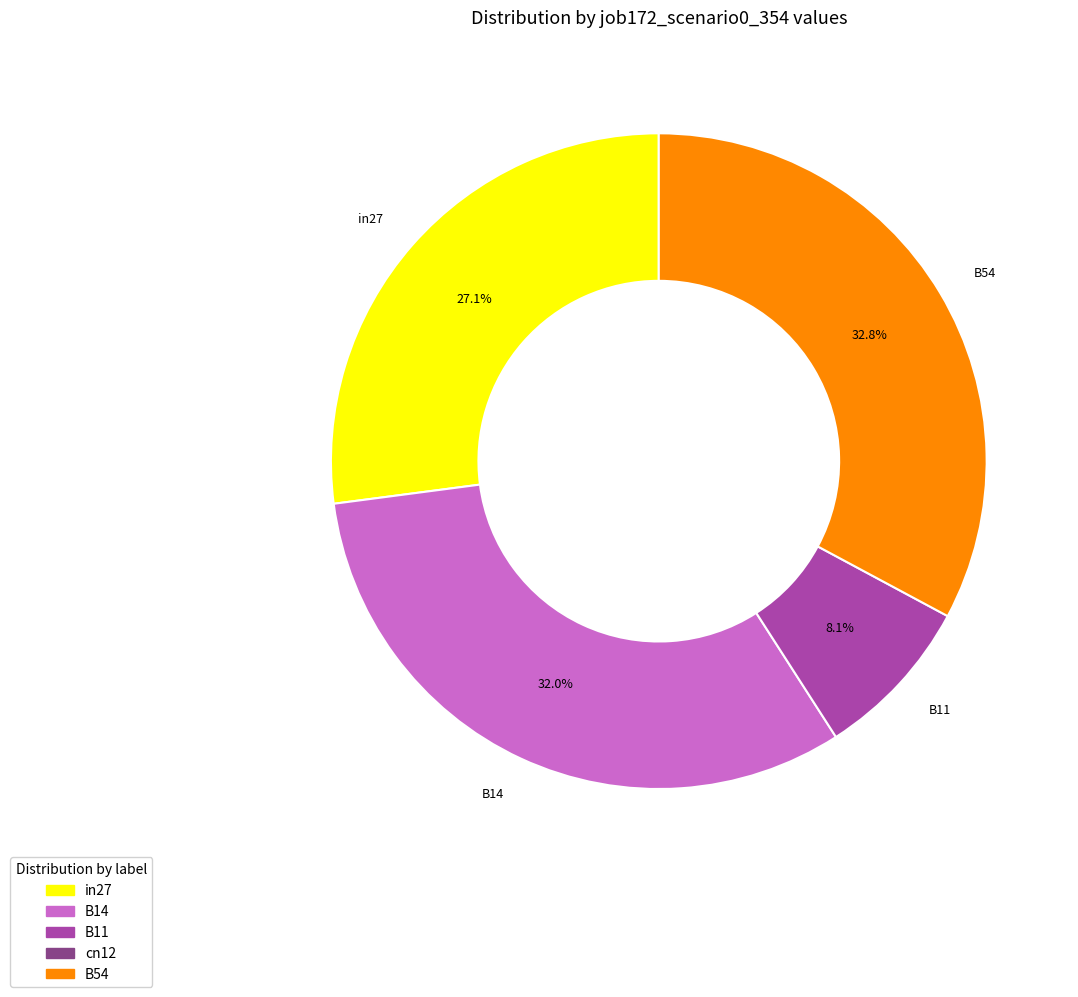

Between B11 and B54, which is larger?

B54